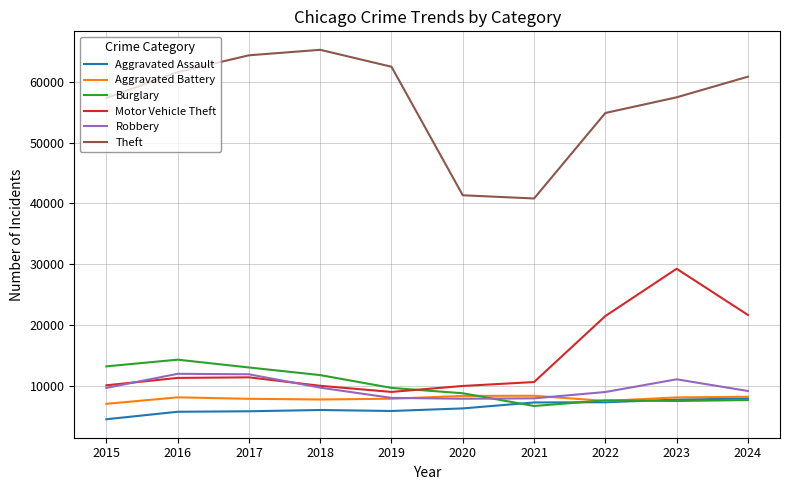

True or false: Motor Vehicle Theft and Aggravated Assault cross at least once.

False